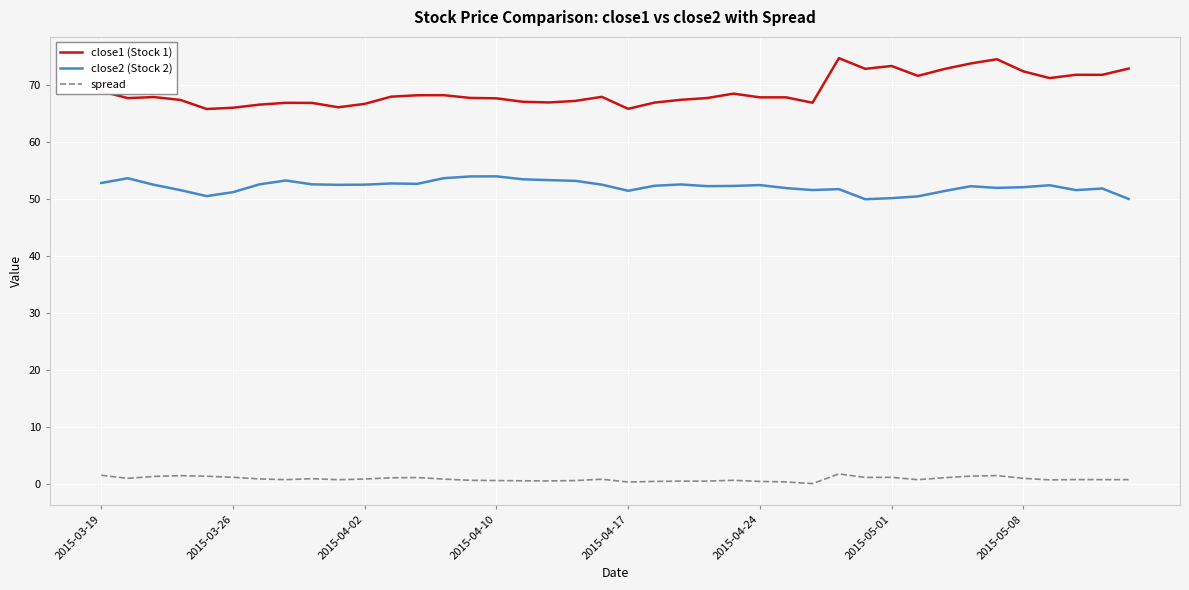

Which series has the largest range (max minus min)?

close1 (Stock 1)